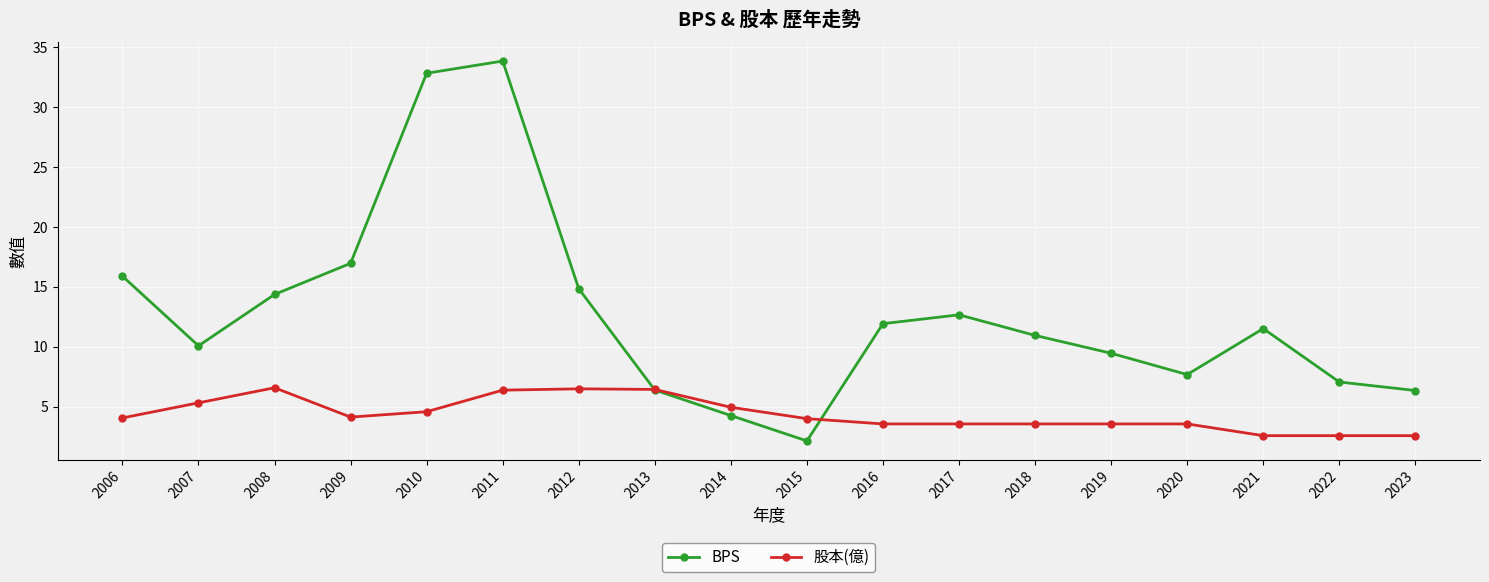

Rank the series by their maximum value, from lowest to highest.

股本(億), BPS